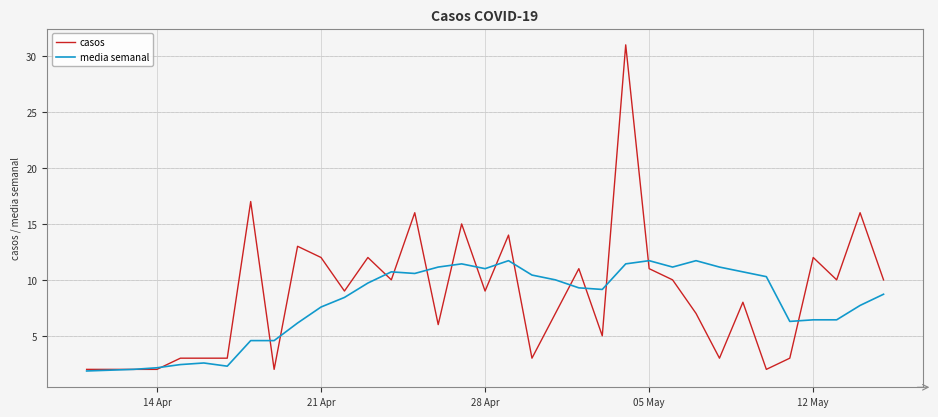

List the series in order of their peak value, lowest first.

media semanal, casos